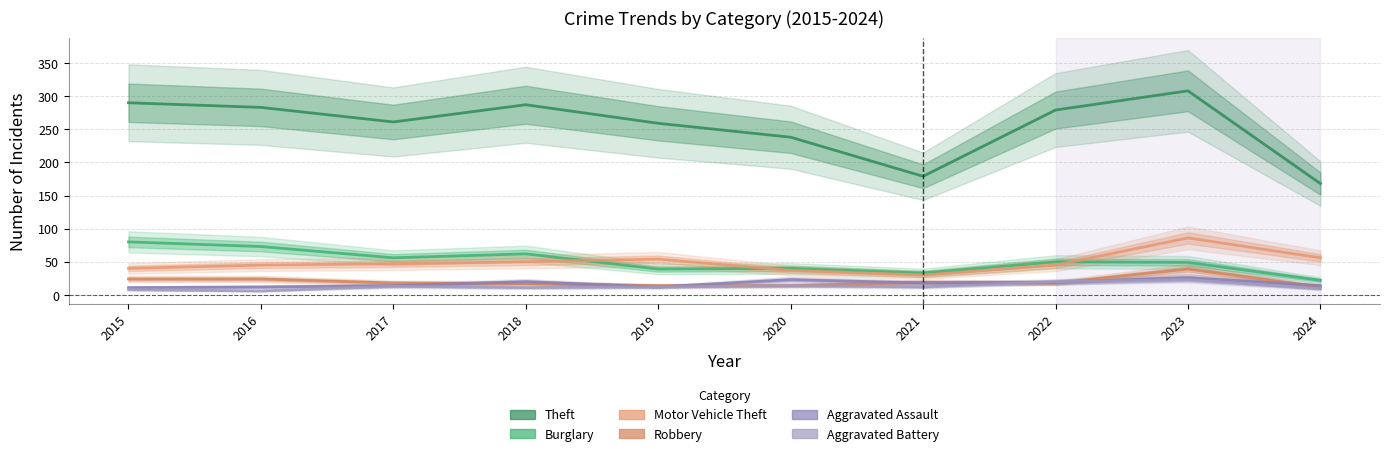

What is the difference between the highest and lowest values at 2016?

277